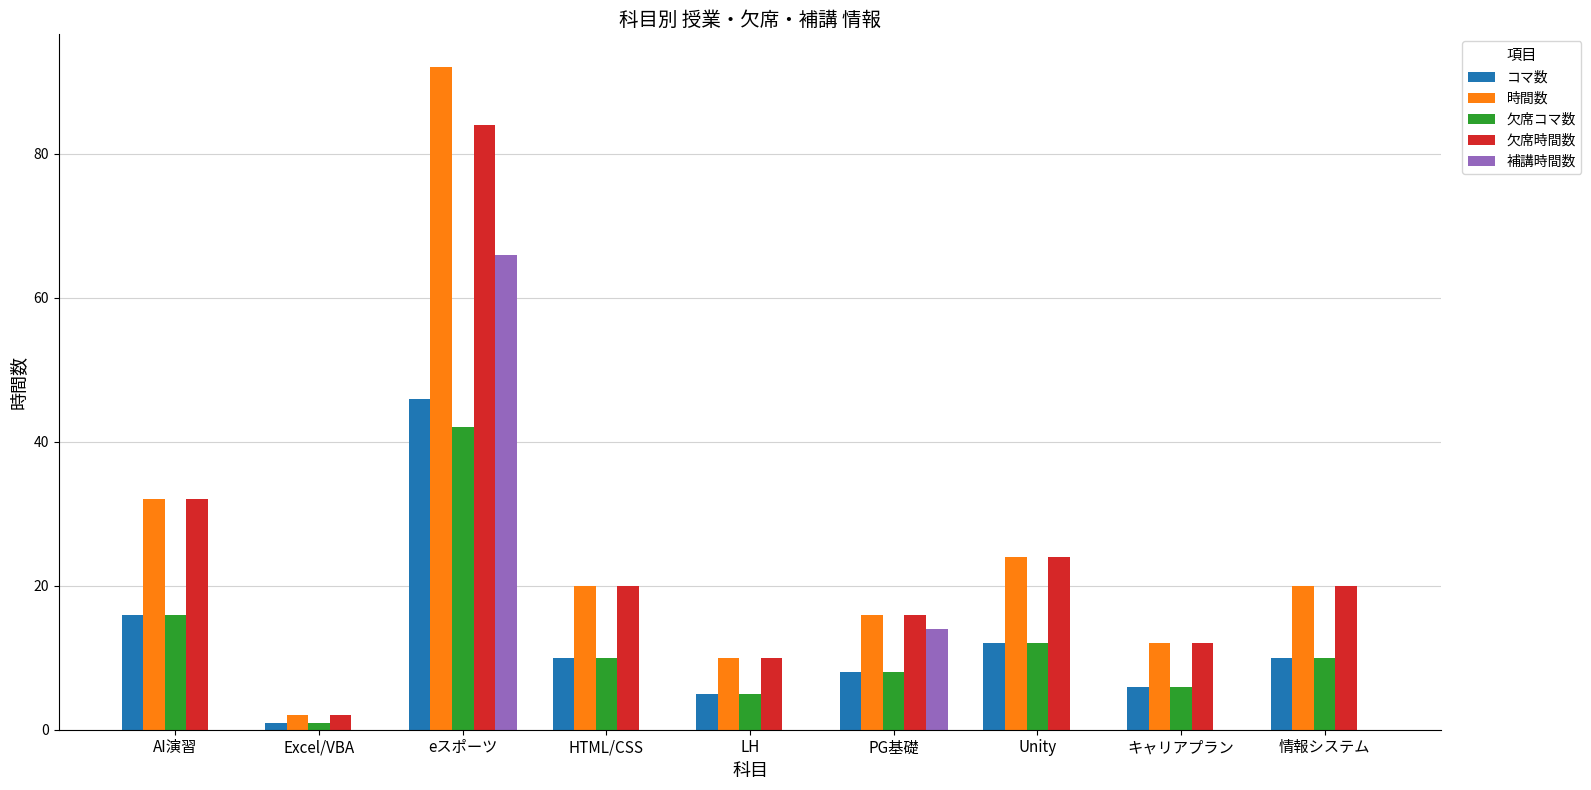

What is the highest value of the 欠席時間数 series?

84